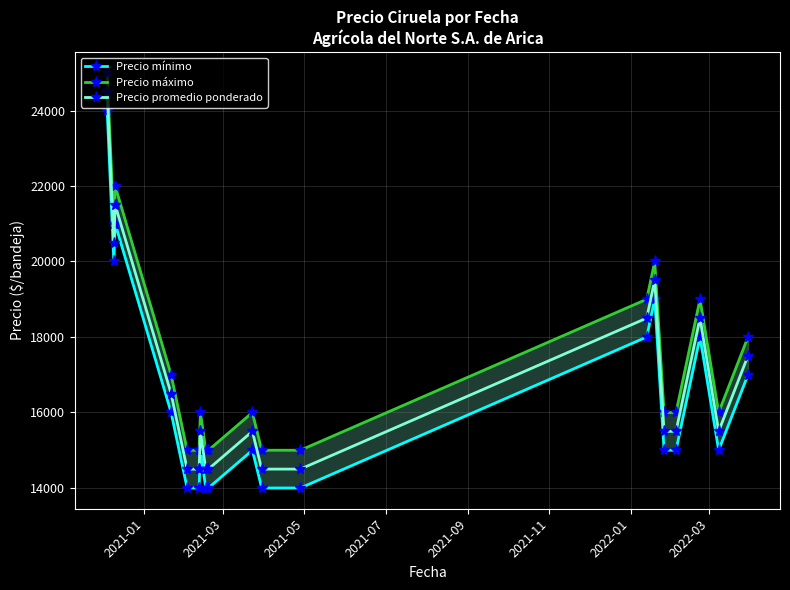

True or false: Precio mínimo and Precio promedio ponderado cross at least once.

False